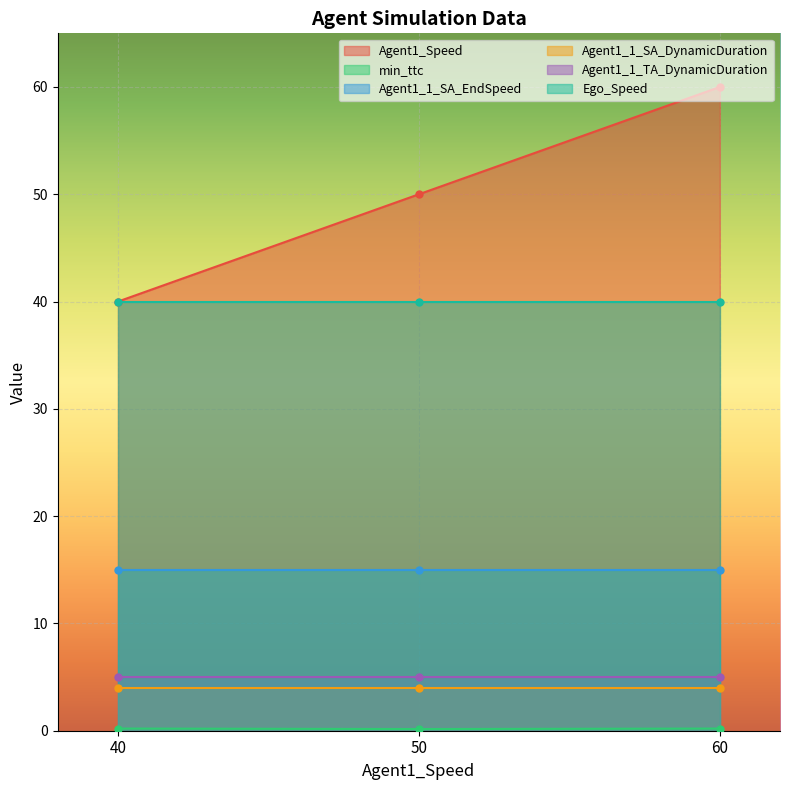

True or false: Agent1_1_SA_DynamicDuration and Agent1_1_TA_DynamicDuration intersect in this chart.

False